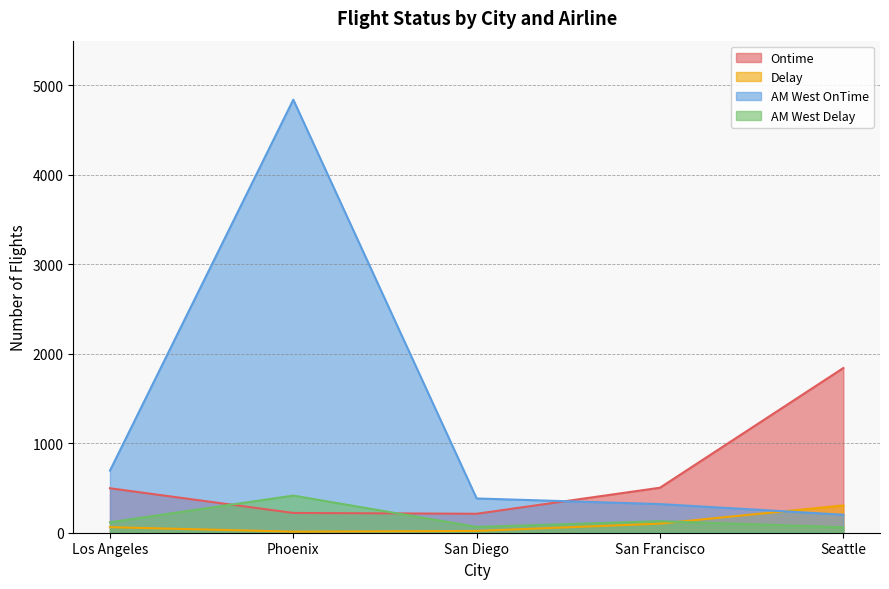

How many interior local peaks does the AM West OnTime series have?

1